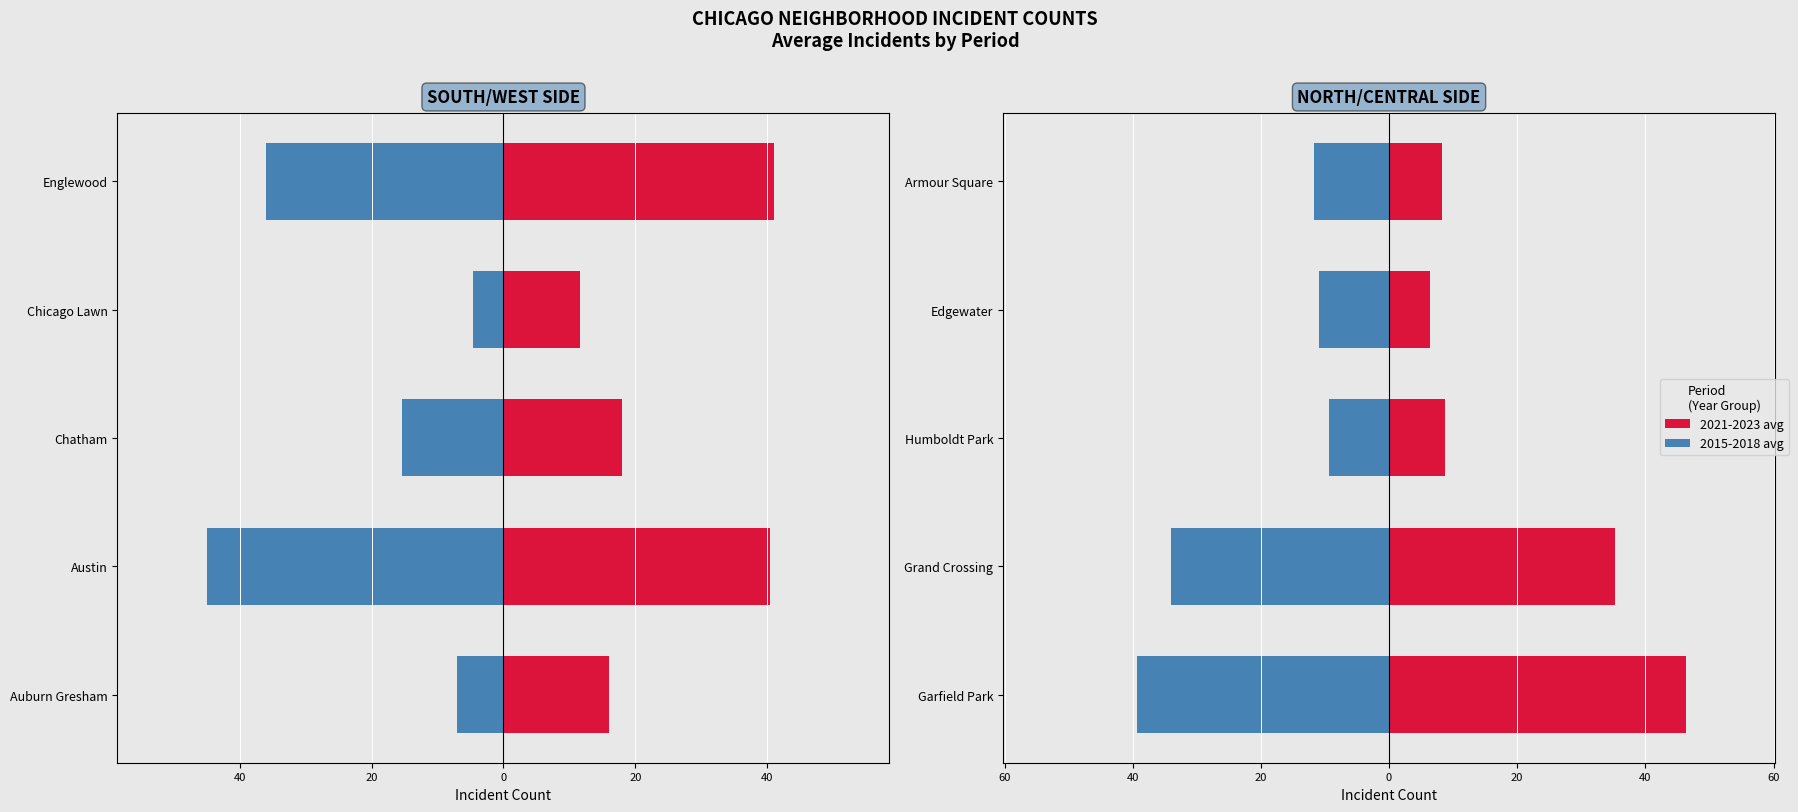

How many data points does each series have?

5